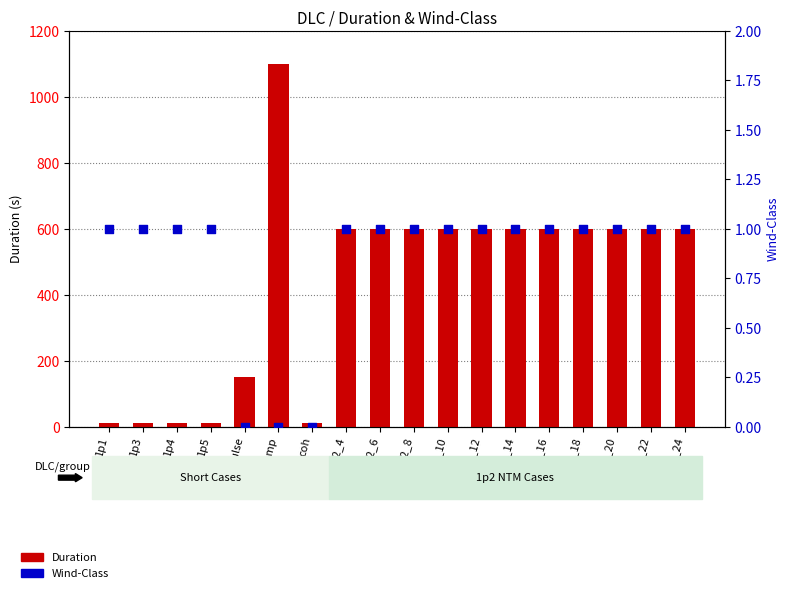

Which series has the largest total across all categories?

Duration